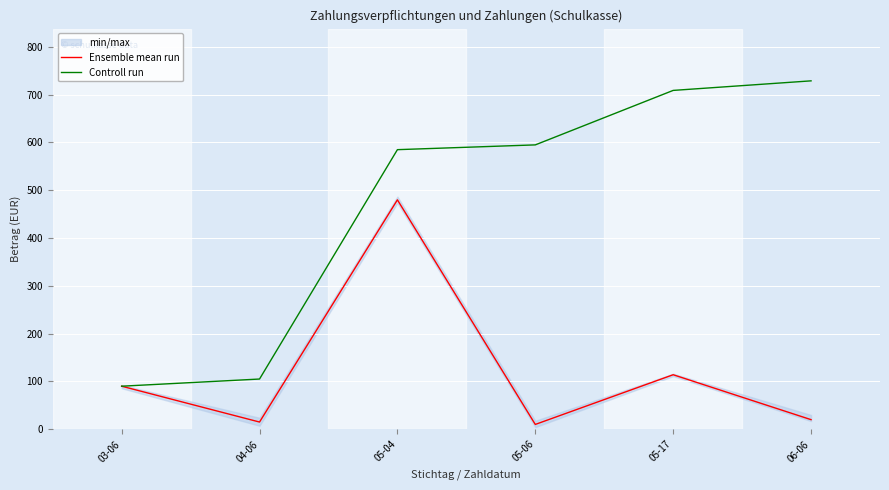

True or false: Controll run has more than 1 interior local peaks.

False